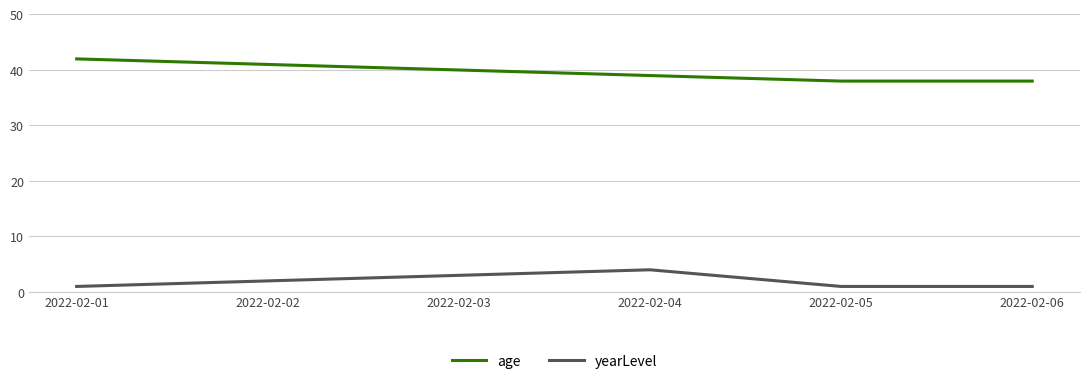

At how many categories does at least one series exceed 8?

6